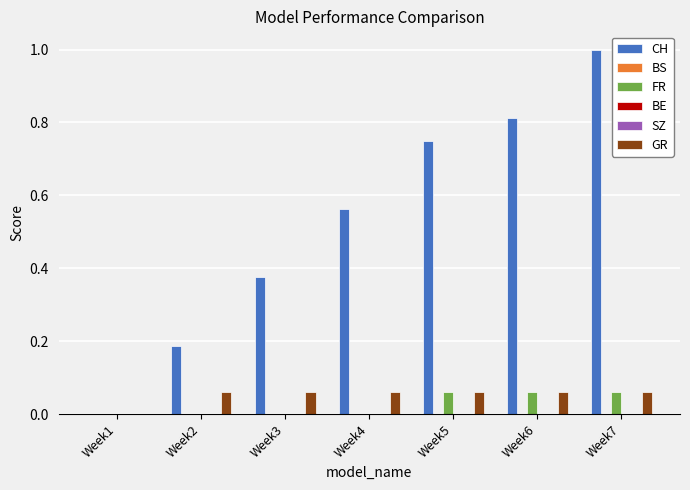

Between Week1 and Week7, which series saw the biggest shift?

CH